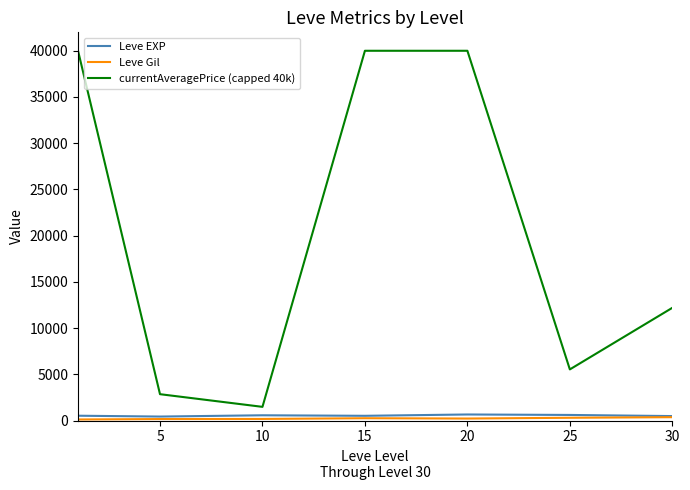

True or false: Leve EXP and currentAveragePrice (capped 40k) cross at least once.

False